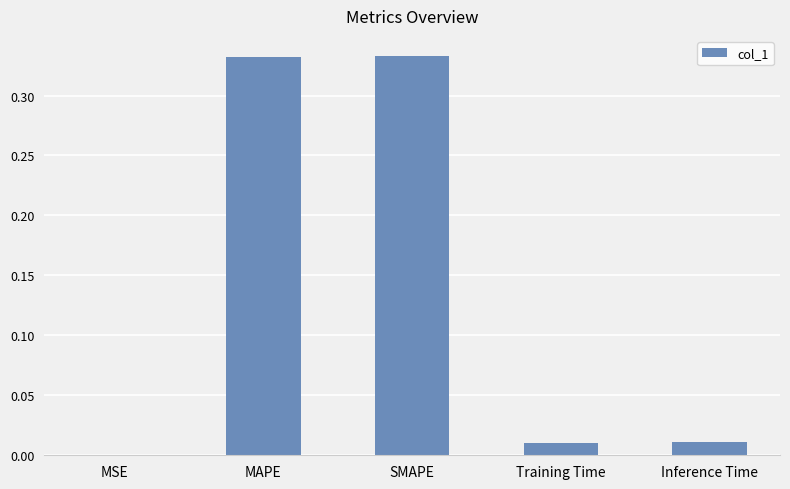

True or false: the data shows 0.0 at MSE.

True